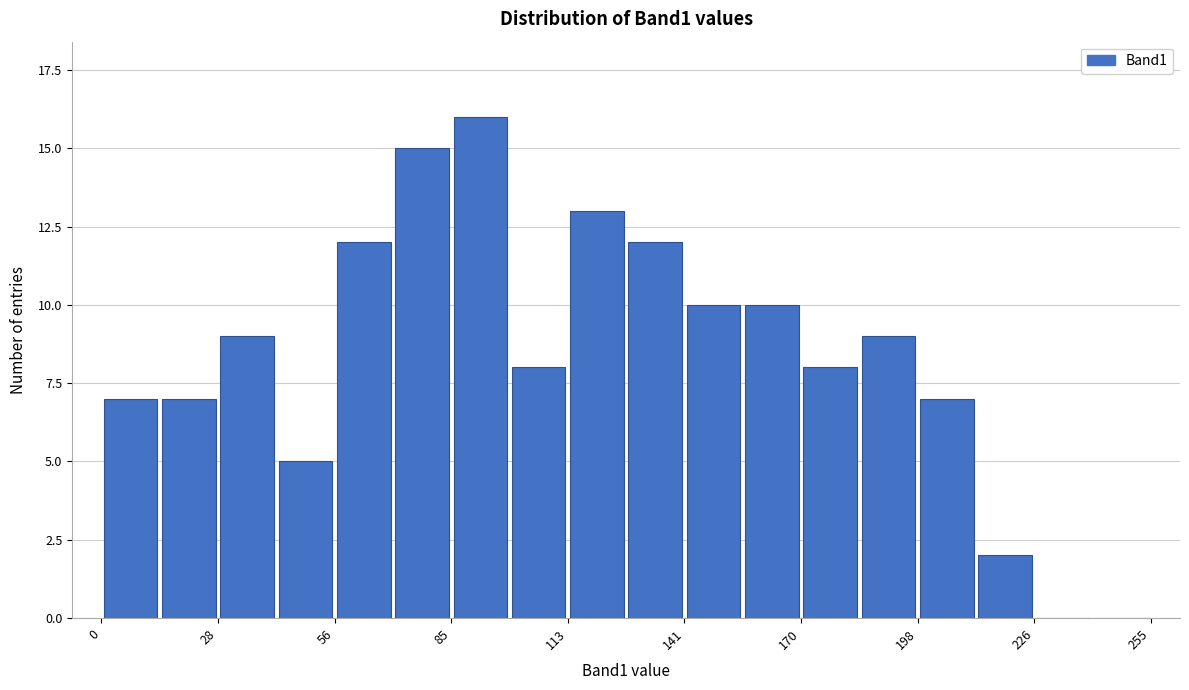

Around what value on the x-axis is the tallest bar? Give the approximate position of its centre, as read against the axis.

90